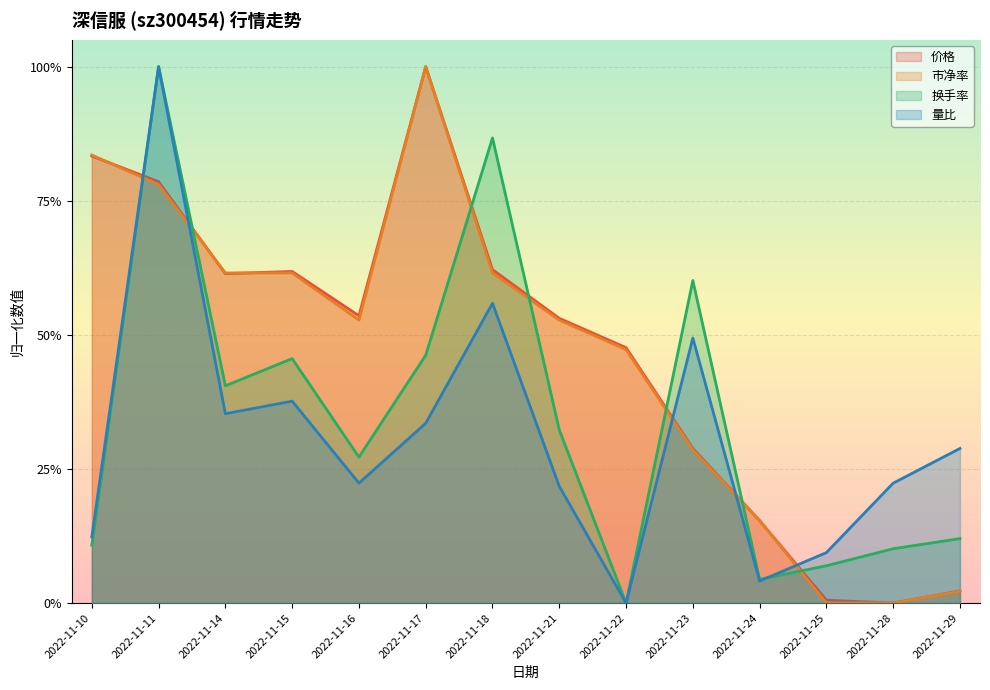

At which category does 市净率 reach its first local valley?

2022-11-16